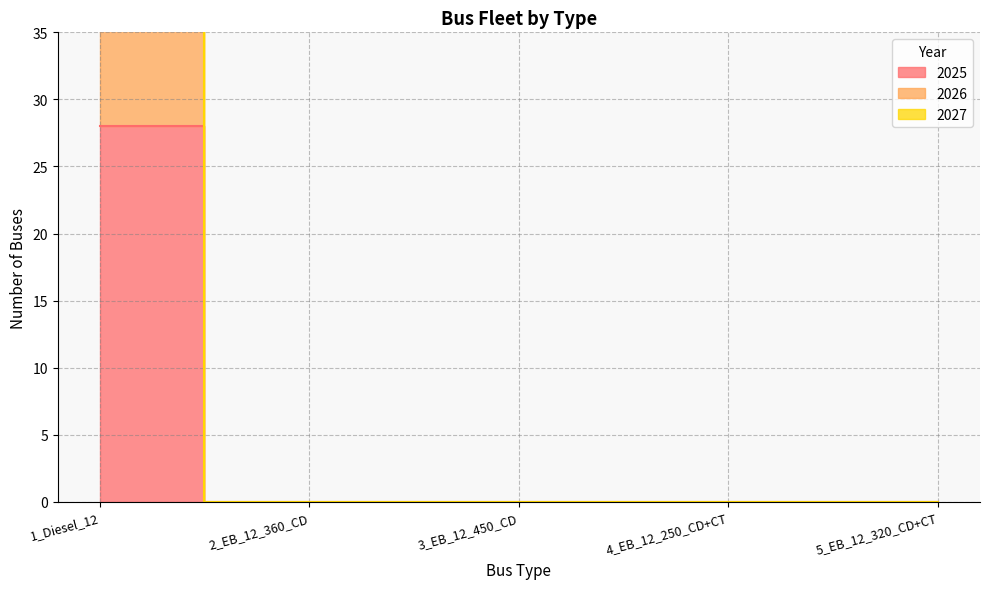

True or false: 2027 and 2026 cross at least once.

False